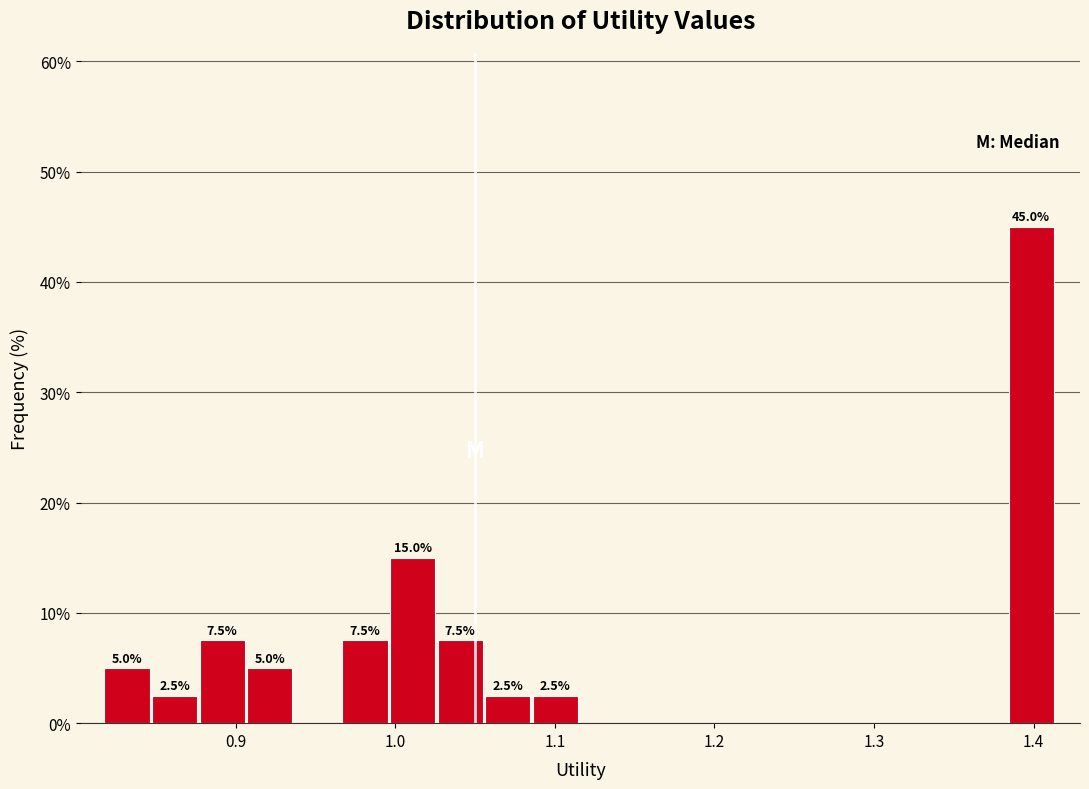

Read against the x-axis, roughly where is the centre of the tallest bar?

1.40